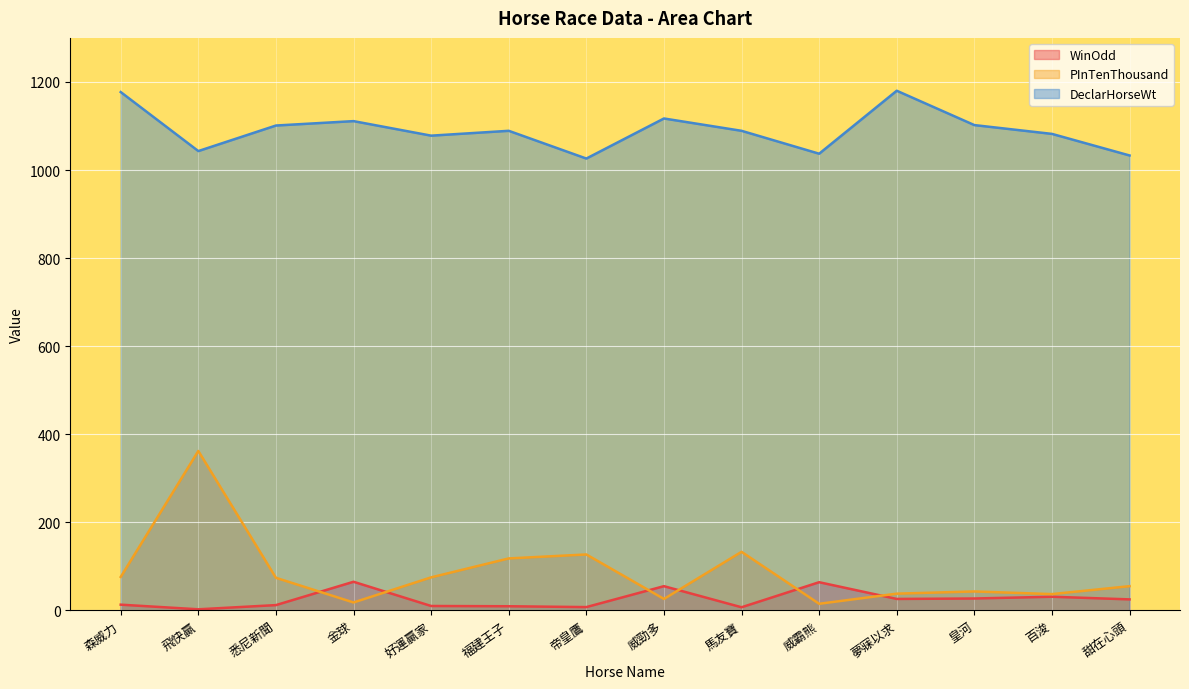

Which label corresponds to the largest value in the chart?

夢寐以求